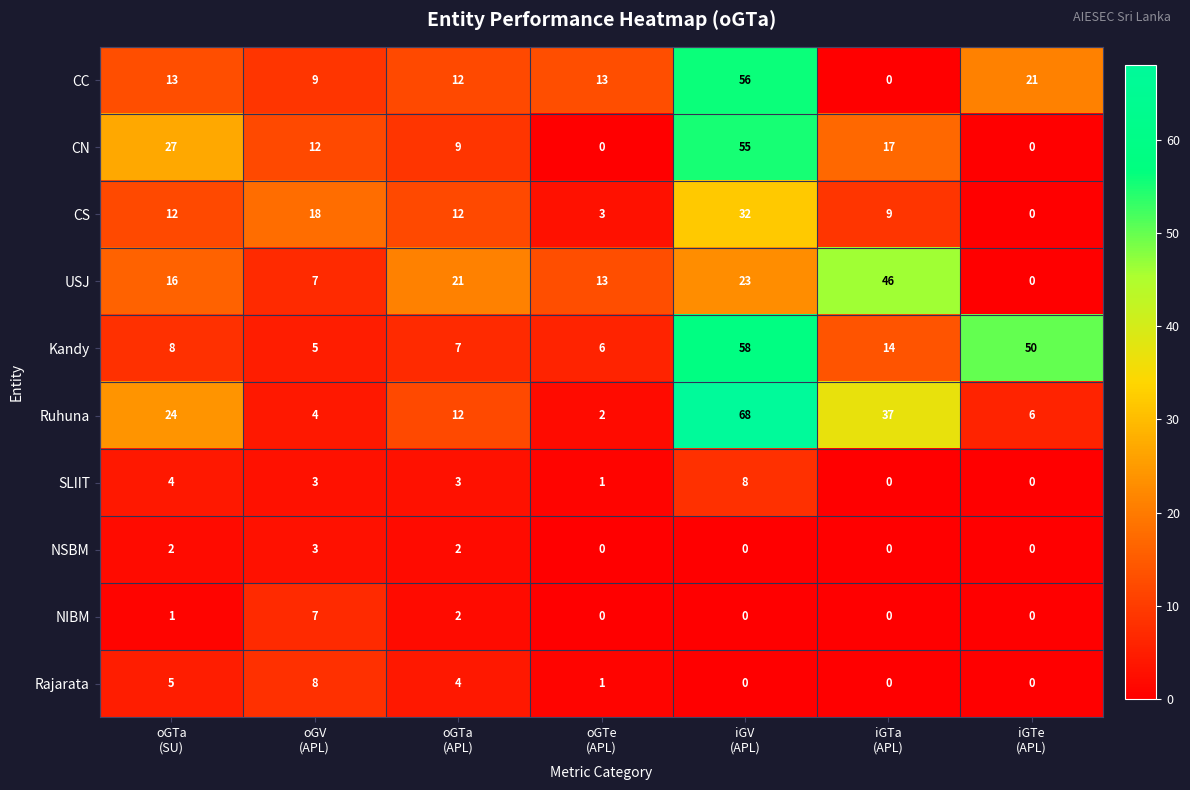

How many data points in CS are less than 12?

3